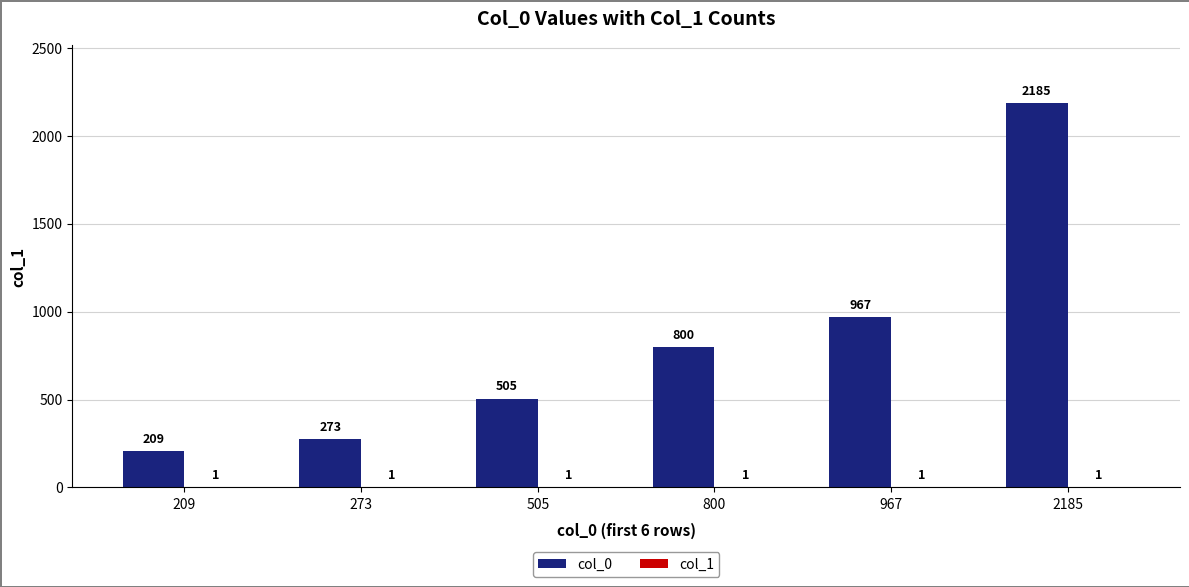

Where is col_0 nearest to the value 1197?

967